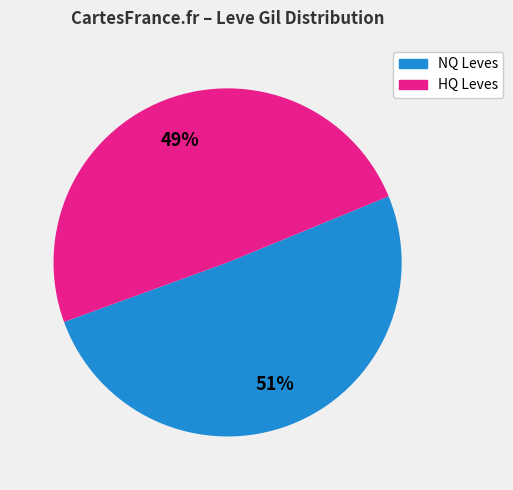

Is there a majority slice in this chart?

Yes